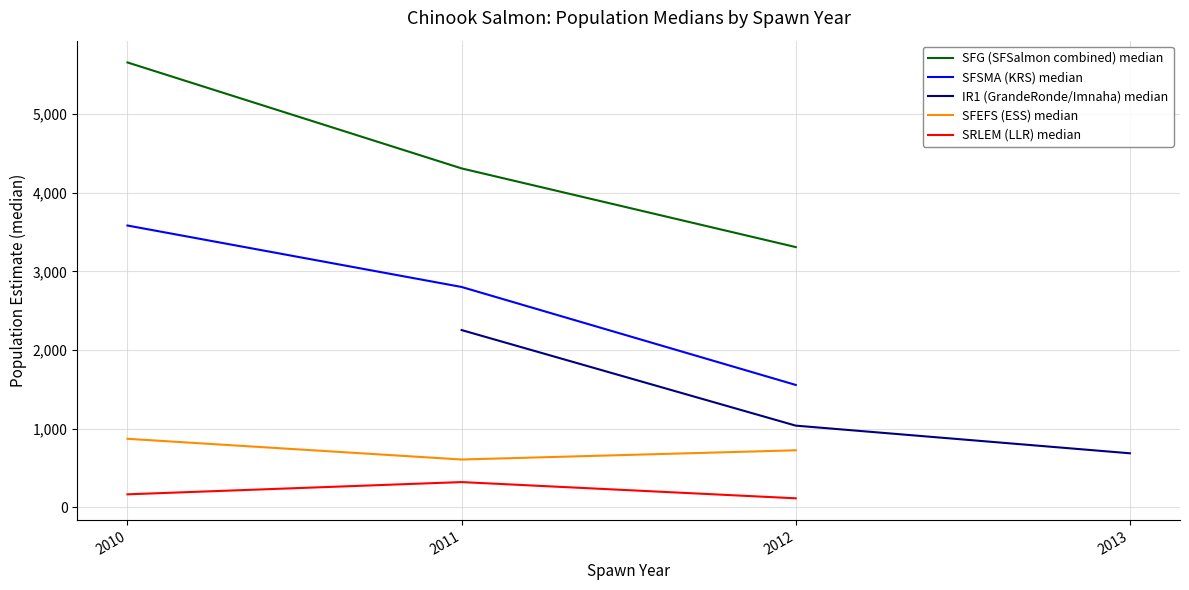

Rank the series by their maximum value, from highest to lowest.

SFG (SFSalmon combined) median, SFSMA (KRS) median, IR1 (GrandeRonde/Imnaha) median, SFEFS (ESS) median, SRLEM (LLR) median